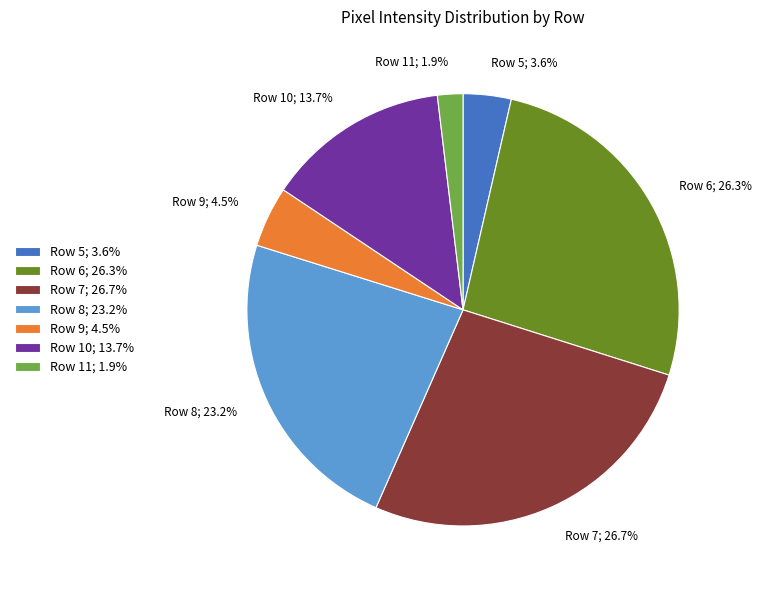

What is the smallest slice in the pie chart?

Row 11; 1.9%